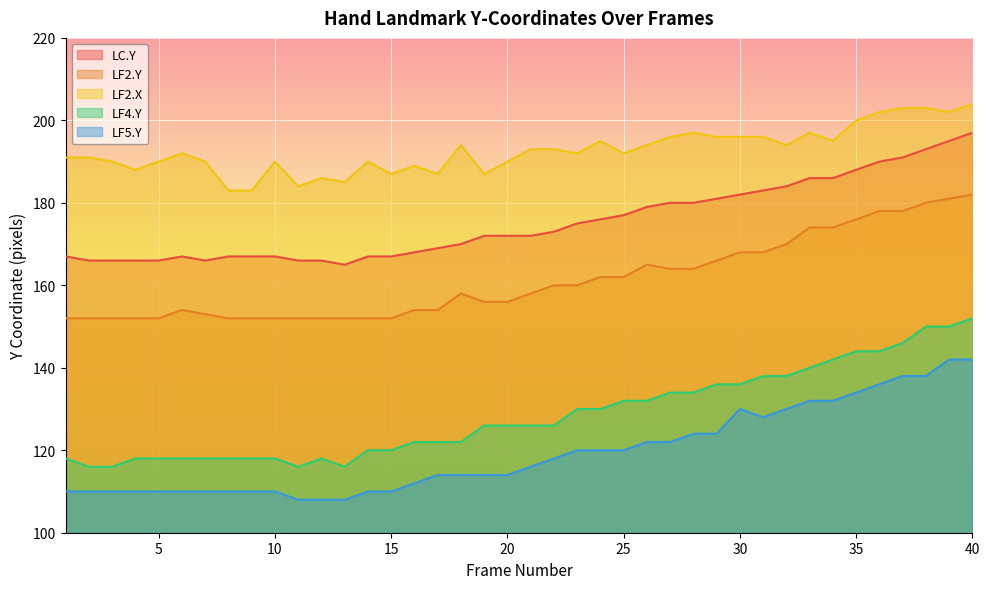

How many lines are shown in the chart?

5